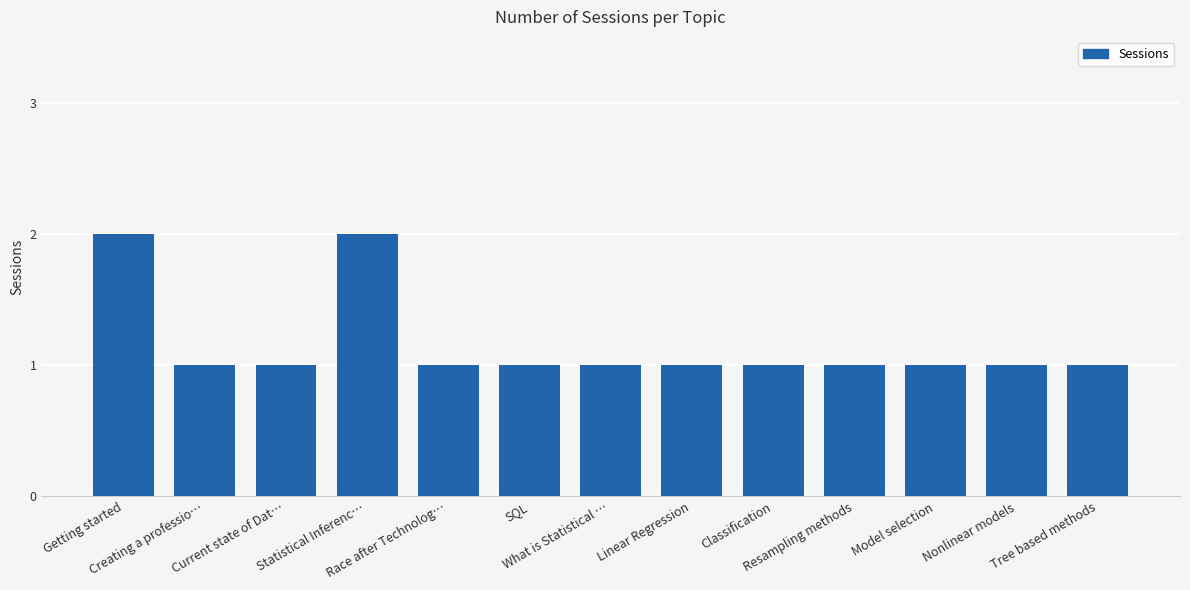

What is the difference between the second highest and minimum values?

1